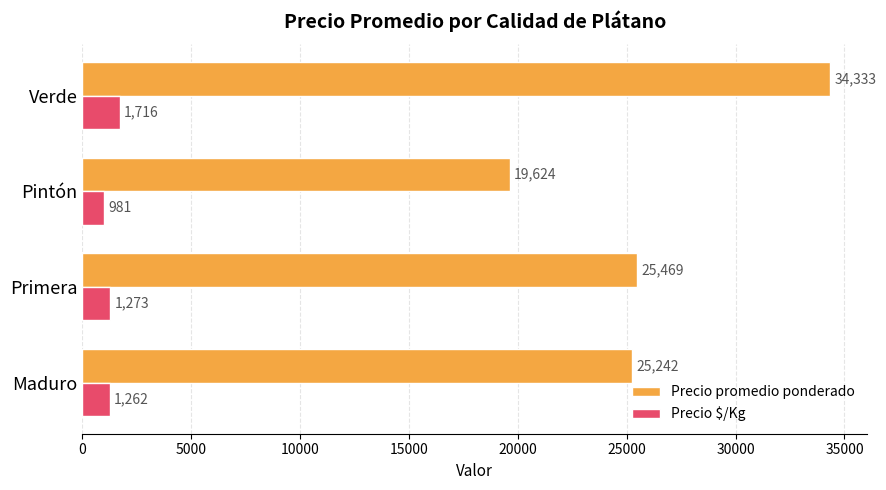

Where is Precio $/Kg nearest to the value 1348?

Primera